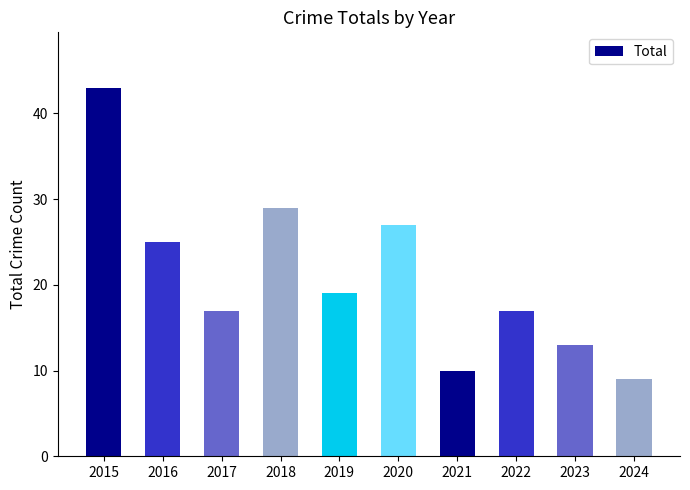

Reading left to right, what are all the values shown in this chart?

43	25	17	29	19	27	10	17	13	9